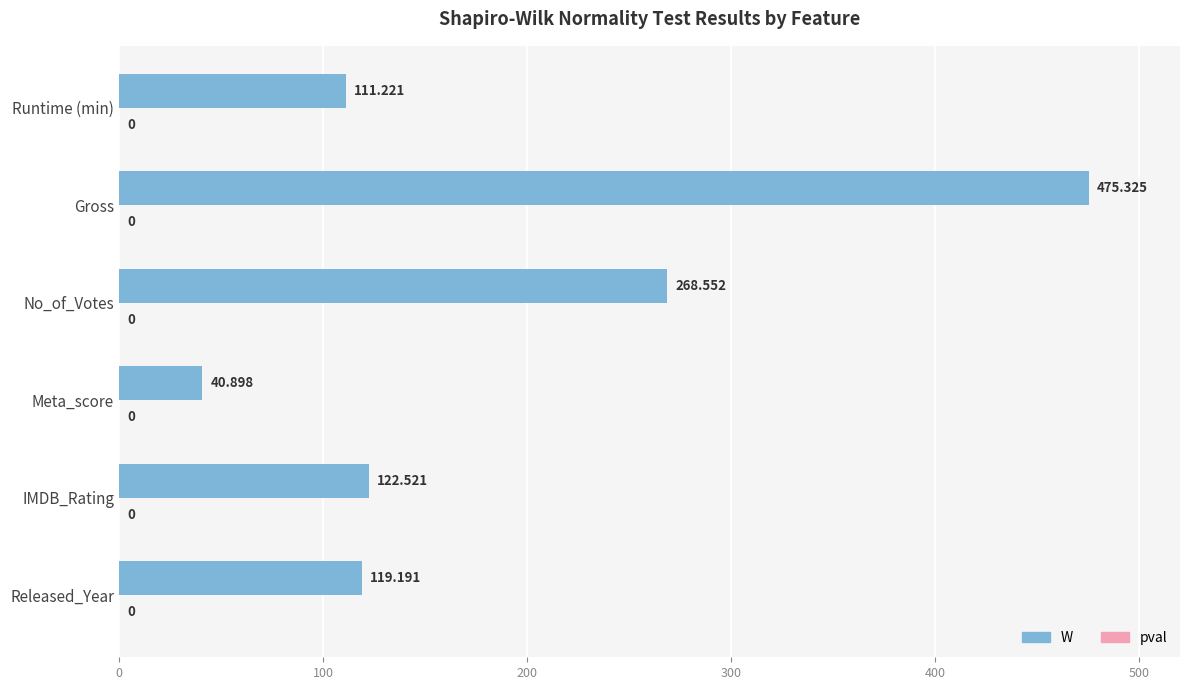

List the labels in order of value, largest first.

Gross, No_of_Votes, IMDB_Rating, Released_Year, Runtime (min), Meta_score